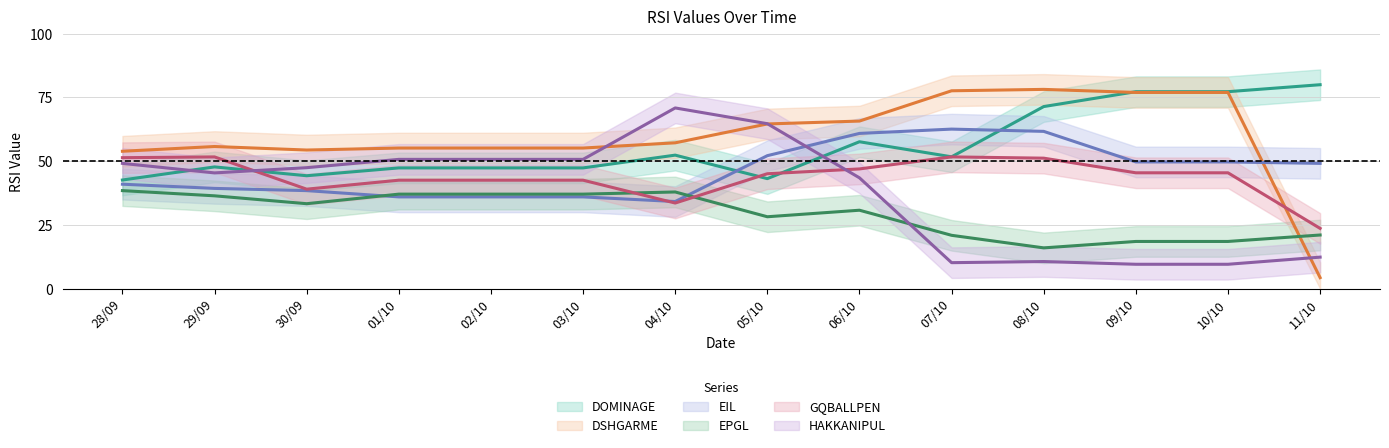

What is the maximum value for HAKKANIPUL?

70.9